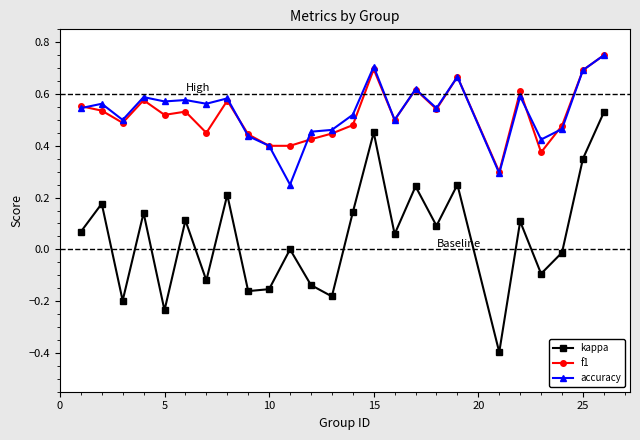

Which series has the largest range (max minus min)?

kappa